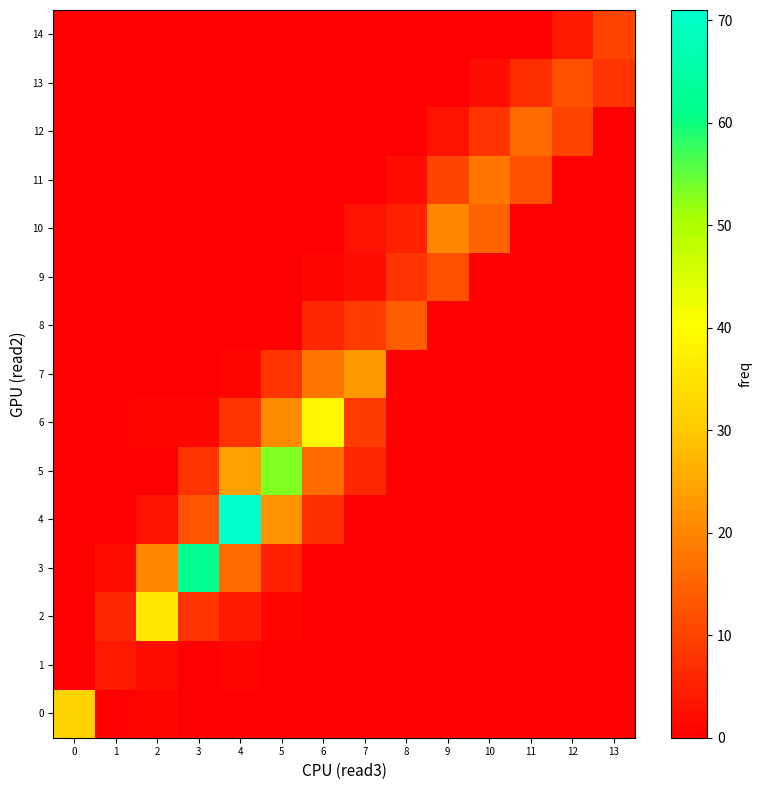

Reading left to right, what are all the values shown in this chart?

0: 0=32	1=0	2=1	3=0	4=0	5=0	6=0	7=0	8=0	9=0	10=0	11=0	12=0	13=0
1: 0=0	1=4	2=2	3=0	4=1	5=0	6=0	7=0	8=0	9=0	10=0	11=0	12=0	13=0
2: 0=0	1=6	2=36	3=8	4=4	5=1	6=0	7=0	8=0	9=0	10=0	11=0	12=0	13=0
3: 0=0	1=2	2=20	3=62	4=16	5=5	6=0	7=0	8=0	9=0	10=0	11=0	12=0	13=0
4: 0=0	1=0	2=3	3=13	4=71	5=22	6=7	7=0	8=0	9=0	10=0	11=0	12=0	13=0
5: 0=0	1=0	2=0	3=8	4=24	5=53	6=16	7=6	8=0	9=0	10=0	11=0	12=0	13=0
6: 0=0	1=0	2=1	3=1	4=8	5=21	6=39	7=9	8=0	9=0	10=0	11=0	12=0	13=0
7: 0=0	1=0	2=0	3=0	4=1	5=8	6=18	7=23	8=0	9=0	10=0	11=0	12=0	13=0
8: 0=0	1=0	2=0	3=0	4=0	5=0	6=6	7=9	8=14	9=0	10=0	11=0	12=0	13=0
9: 0=0	1=0	2=0	3=0	4=0	5=0	6=1	7=2	8=8	9=12	10=0	11=0	12=0	13=0
10: 0=0	1=0	2=0	3=0	4=0	5=0	6=0	7=3	8=5	9=20	10=15	11=0	12=0	13=0
11: 0=0	1=0	2=0	3=0	4=0	5=0	6=0	7=0	8=2	9=10	10=18	11=12	12=0	13=0
12: 0=0	1=0	2=0	3=0	4=0	5=0	6=0	7=0	8=0	9=3	10=8	11=16	12=10	13=0
13: 0=0	1=0	2=0	3=0	4=0	5=0	6=0	7=0	8=0	9=0	10=2	11=7	12=12	13=8
14: 0=0	1=0	2=0	3=0	4=0	5=0	6=0	7=0	8=0	9=0	10=0	11=0	12=4	13=10